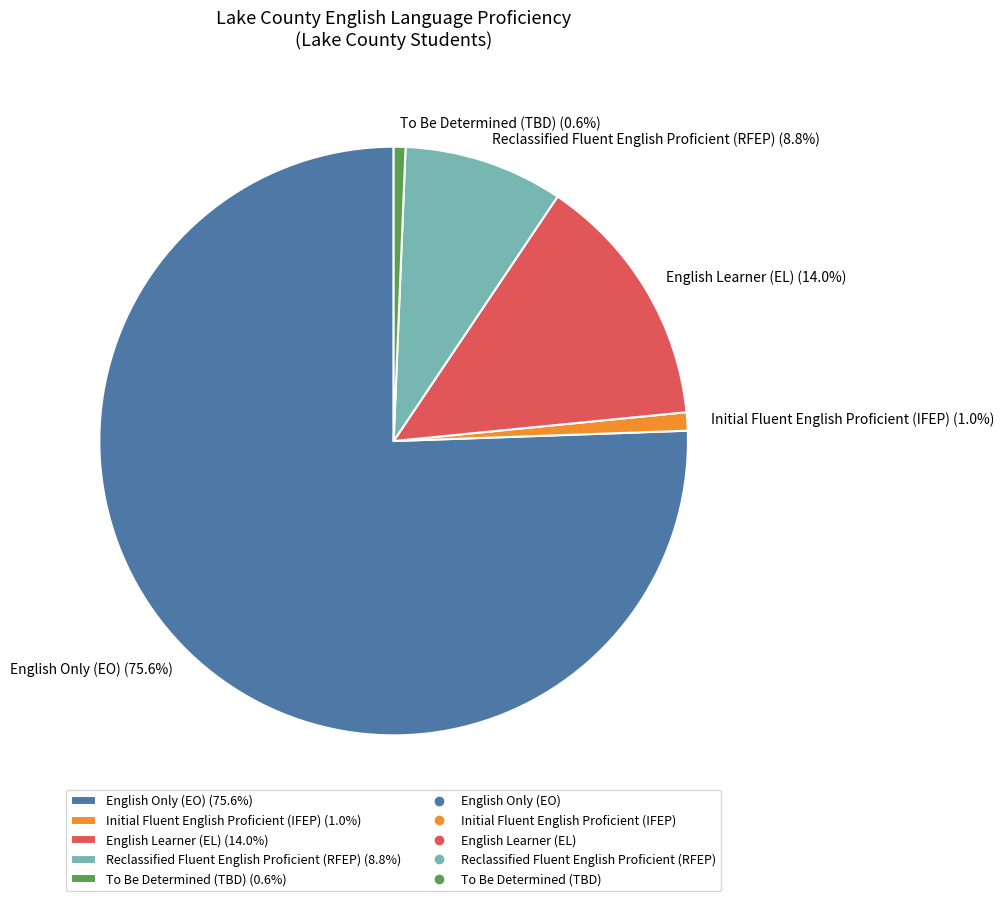

How many segments does this pie chart have?

5